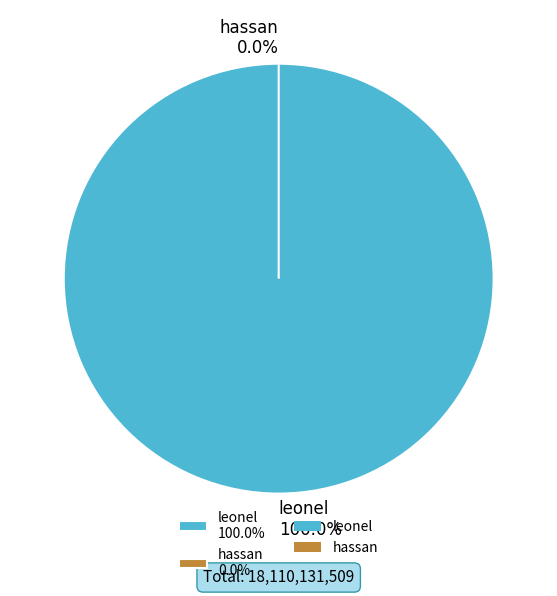

True or false: leonel accounts for 100% of the total.

True